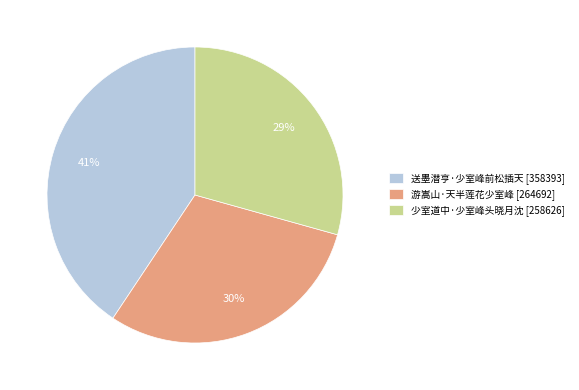

Combined, do 少室道中·少室峰头晓月沈 and 游嵩山·天半莲花少室峰 account for over 50%?

Yes